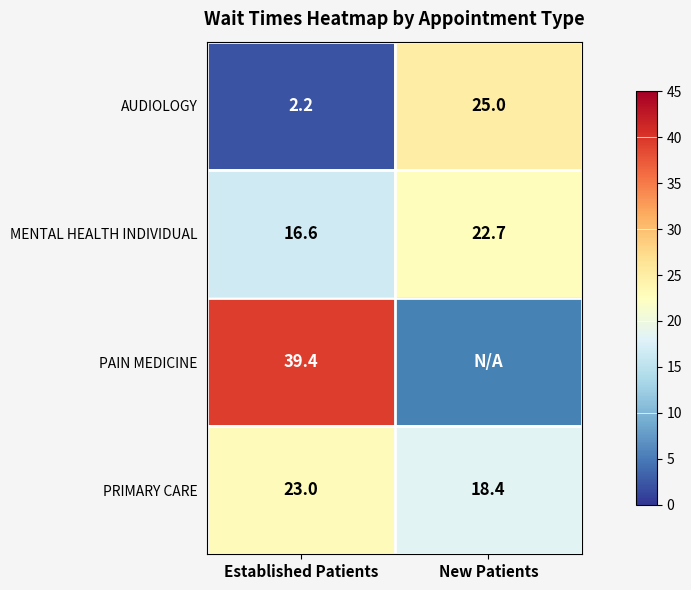

Which category has the highest value across all series?

Established Patients